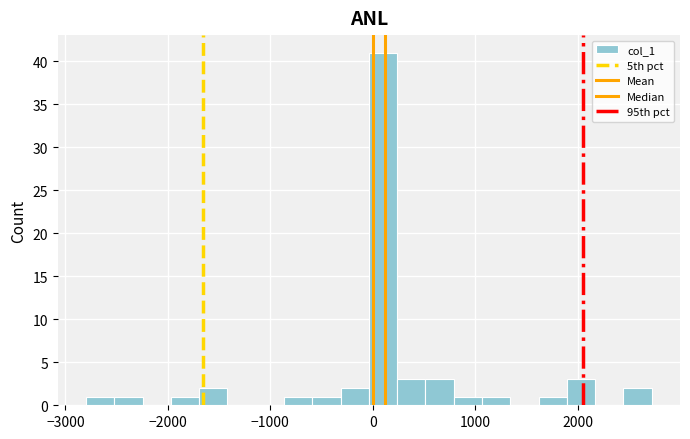

Read against the x-axis, roughly where is the centre of the tallest bar?

100